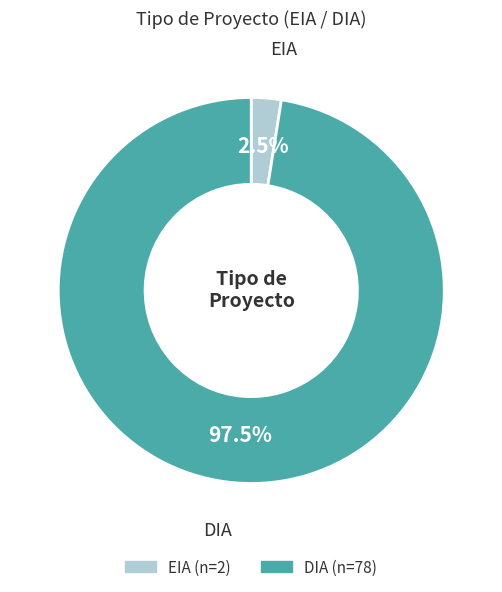

What is the total percentage of DIA and EIA?

100.0%